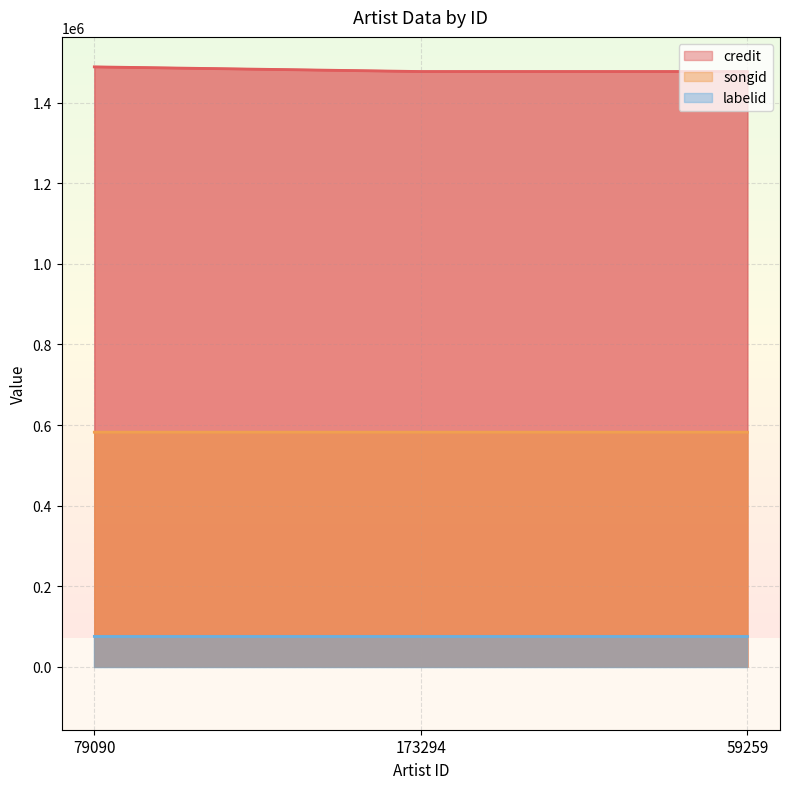

At which category does the chart reach its minimum across all series?

79090